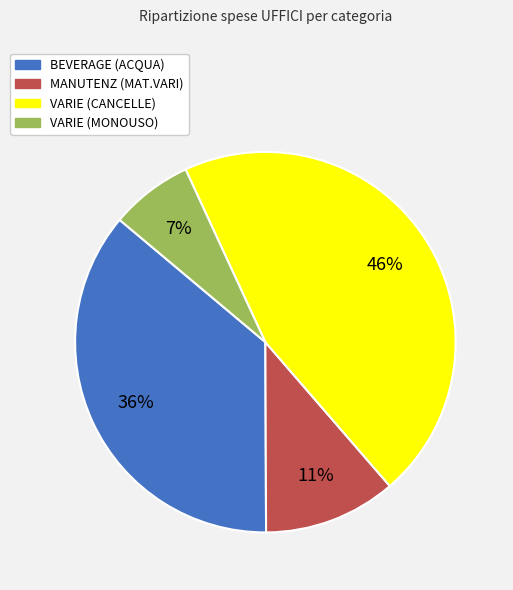

True or false: VARIE (CANCELLE) accounts for 35% of the total.

False